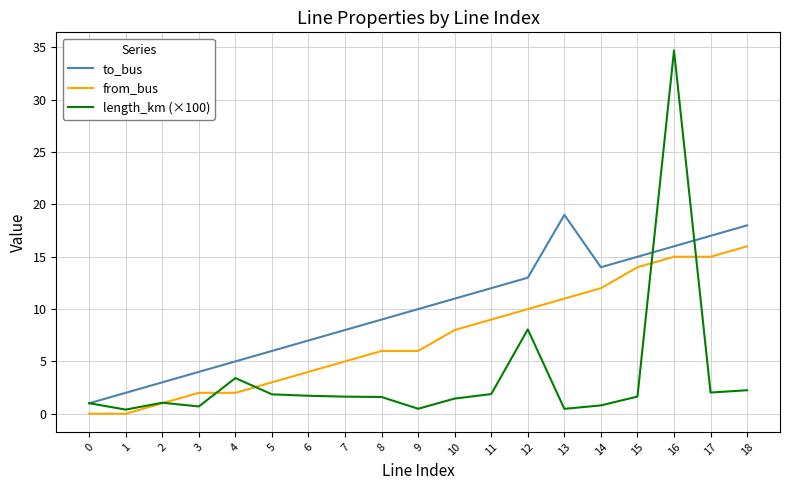

List the labels in order of to_bus value, smallest first.

0, 1, 2, 3, 4, 5, 6, 7, 8, 9, 10, 11, 12, 14, 15, 16, 17, 18, 13